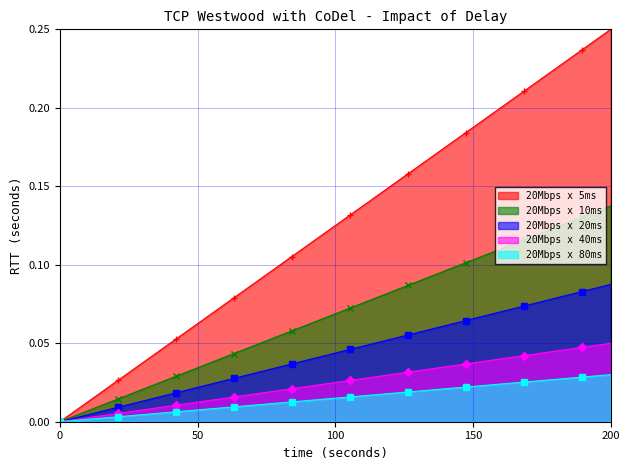

How many values in 20Mbps x 5ms are above zero?

19